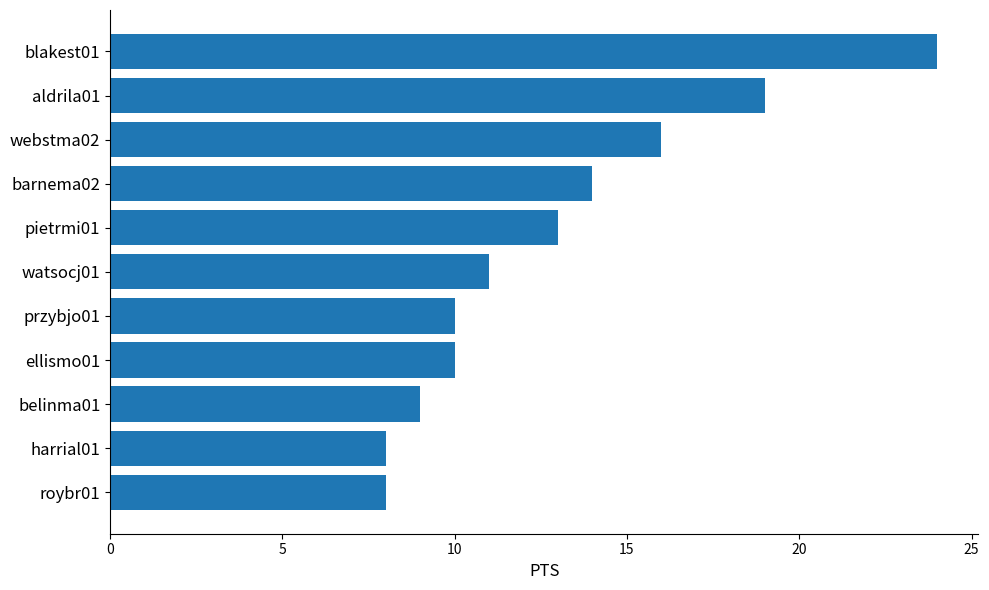

Count the number of data series in this chart.

1